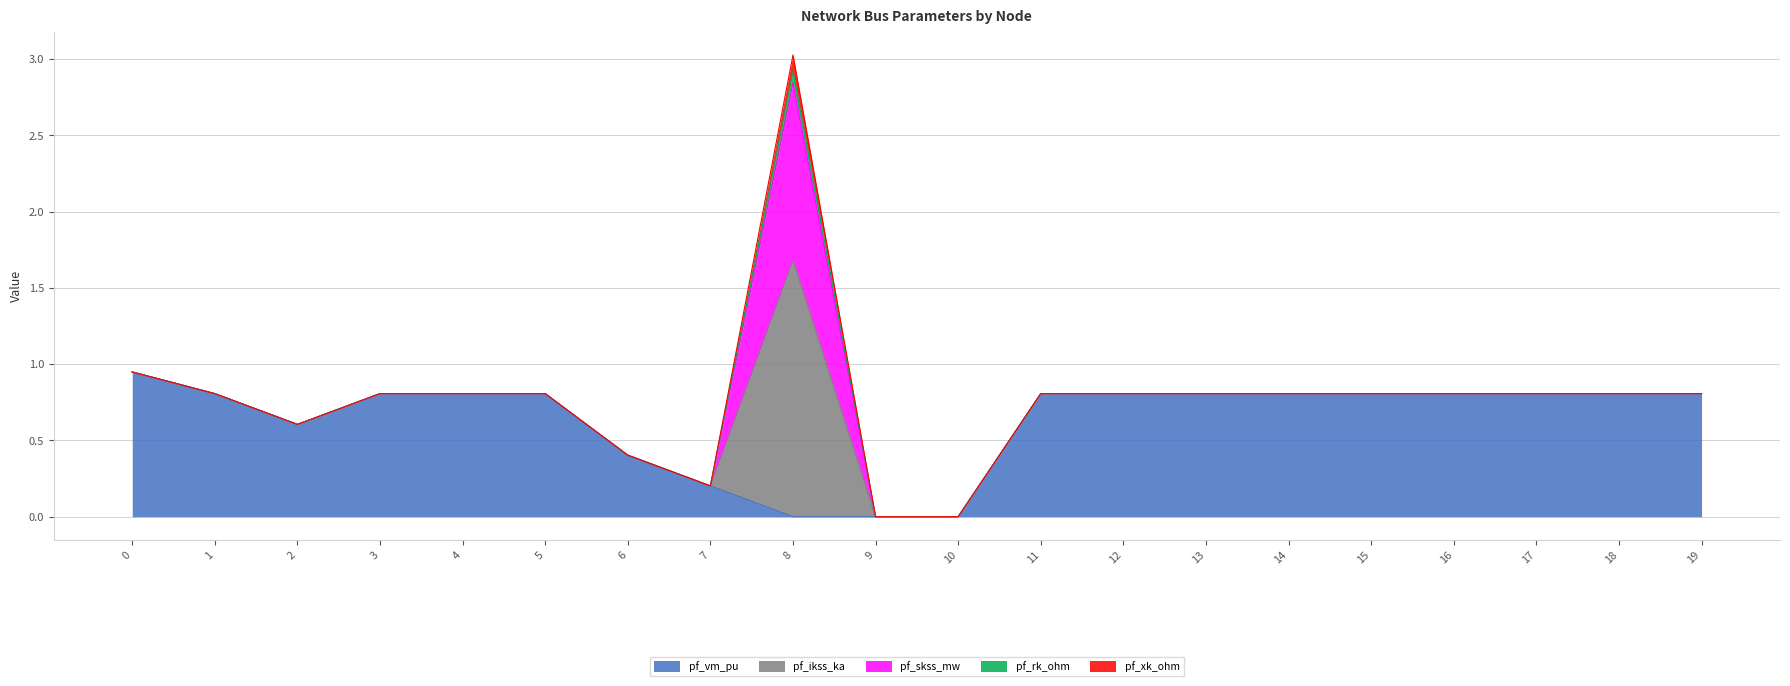

Rank the series at 5 from lowest to highest value.

pf_ikss_ka, pf_skss_mw, pf_rk_ohm, pf_xk_ohm, pf_vm_pu